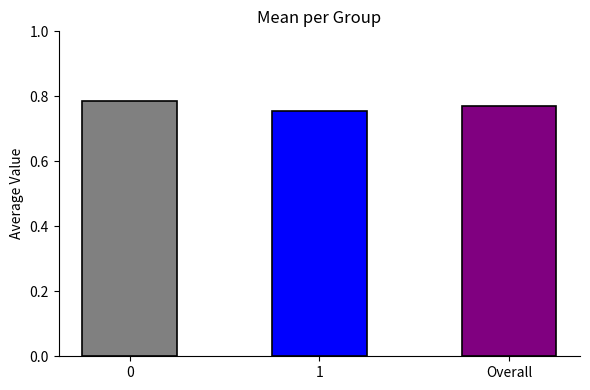

Rank the categories by value from highest to lowest.

0, Overall, 1